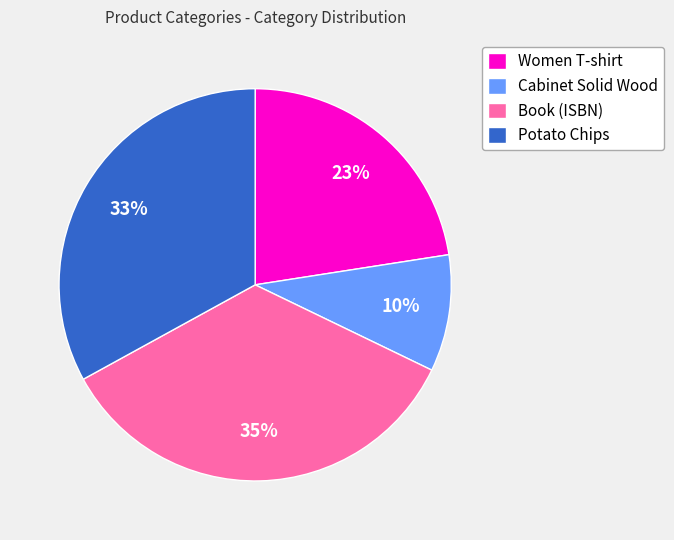

How many segments does this pie chart have?

4